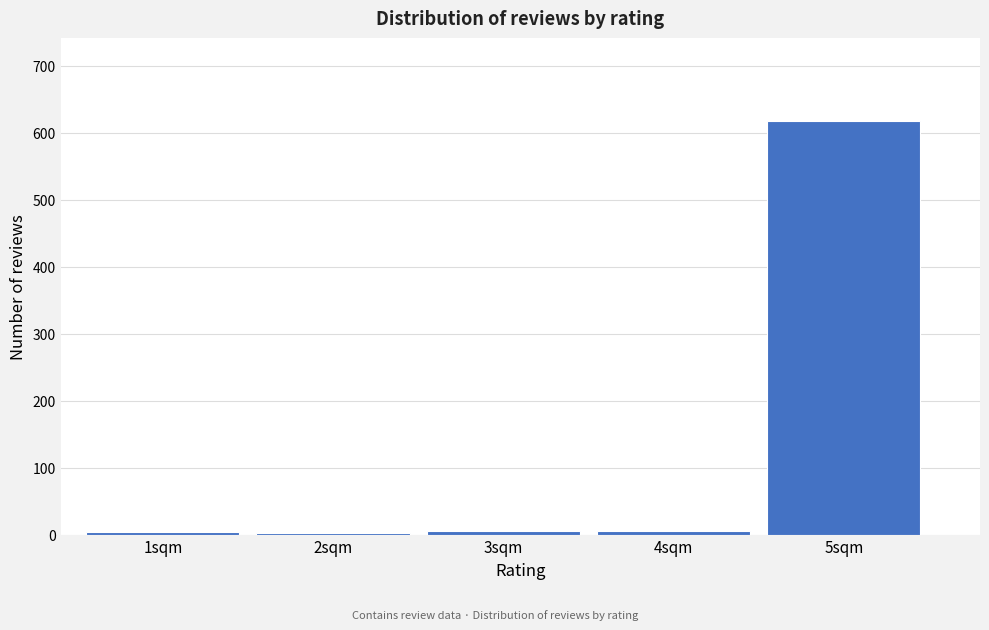

What is the greatest value displayed?

618